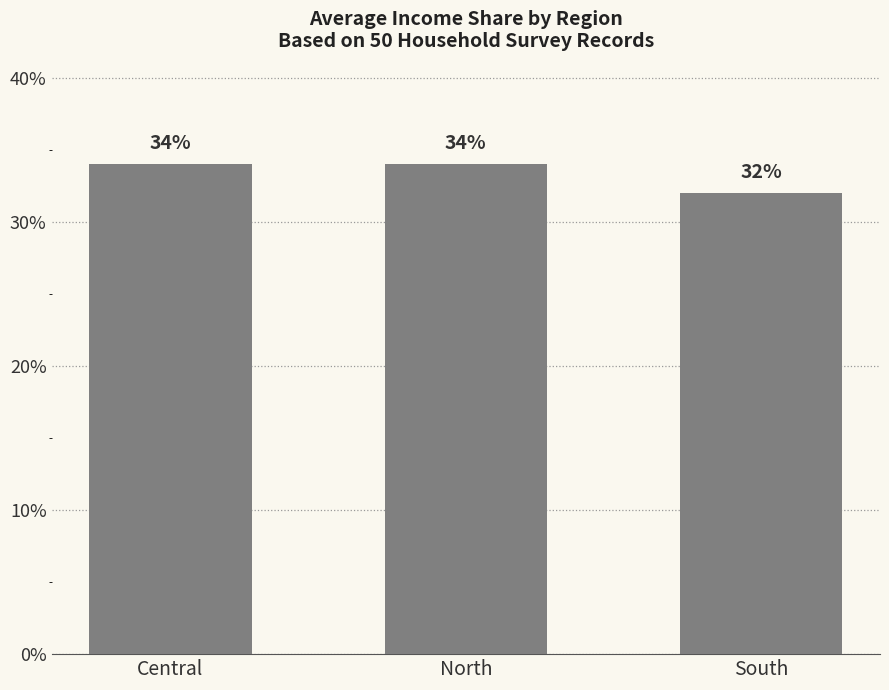

What is the minimum value shown in the chart?

32